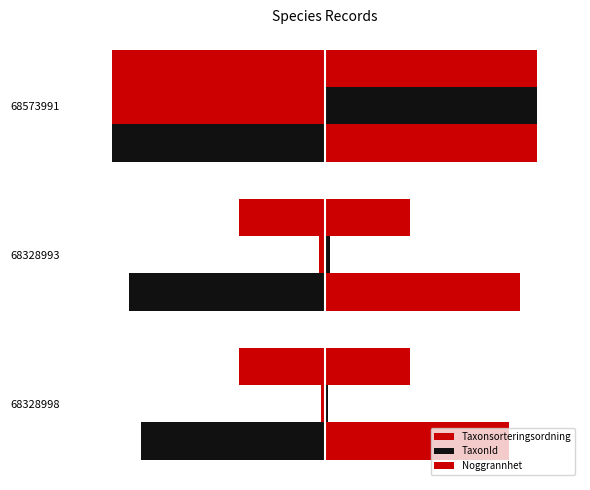

The value of Noggrannhet at 68328998 is 0.6. True or false?

False